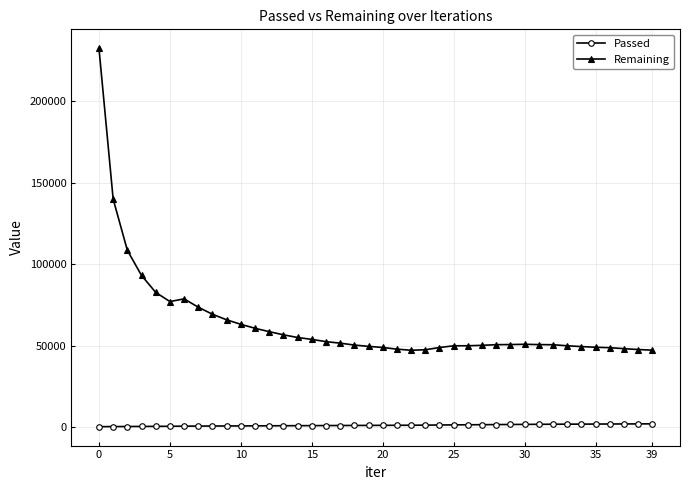

True or false: Remaining has more than 1 interior local peaks.

True